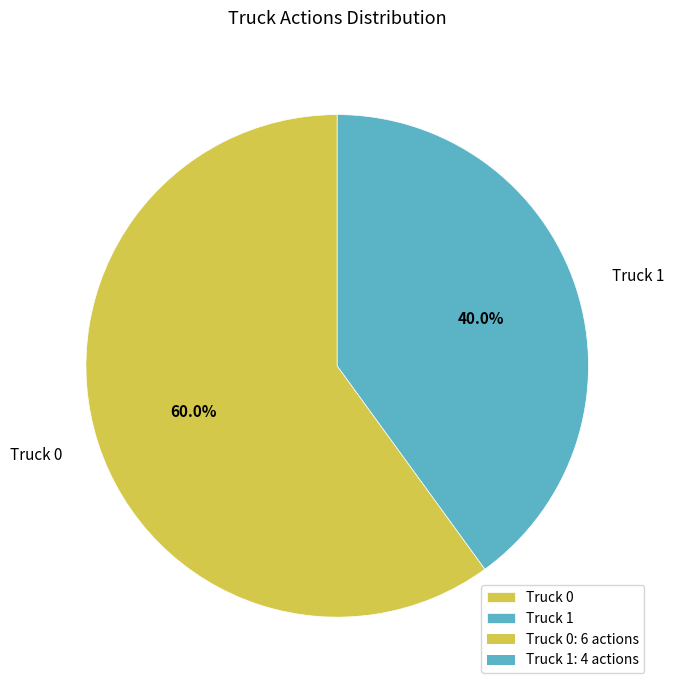

Which slice is the smallest?

Truck 1